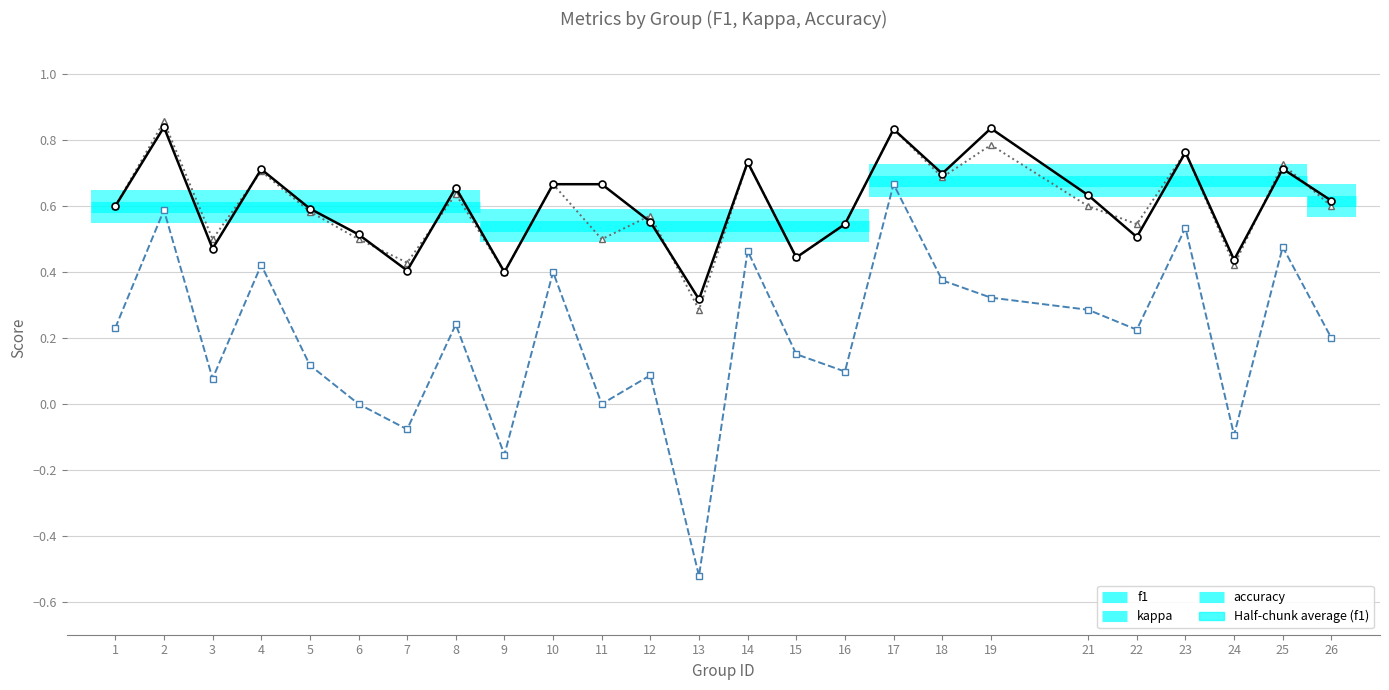

True or false: f1 and kappa intersect in this chart.

False